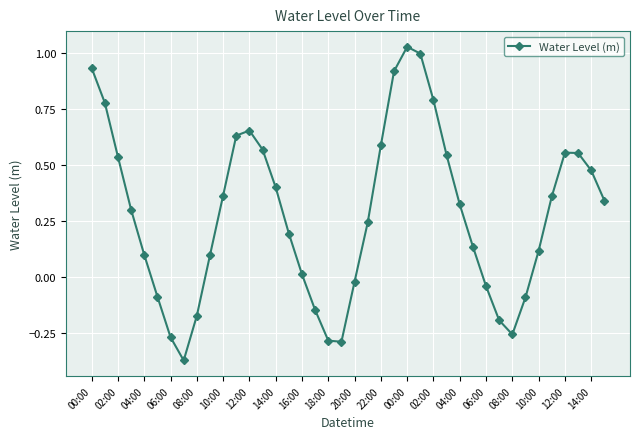

How many points are higher than both their immediate neighbors (excluding endpoints)?

3